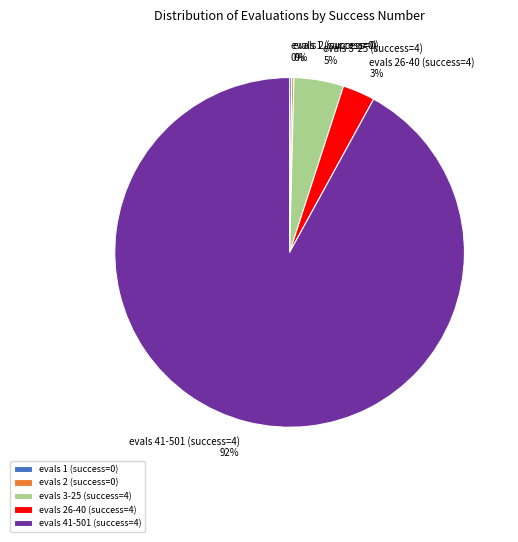

To the nearest percent, what is the average slice percentage?

20%